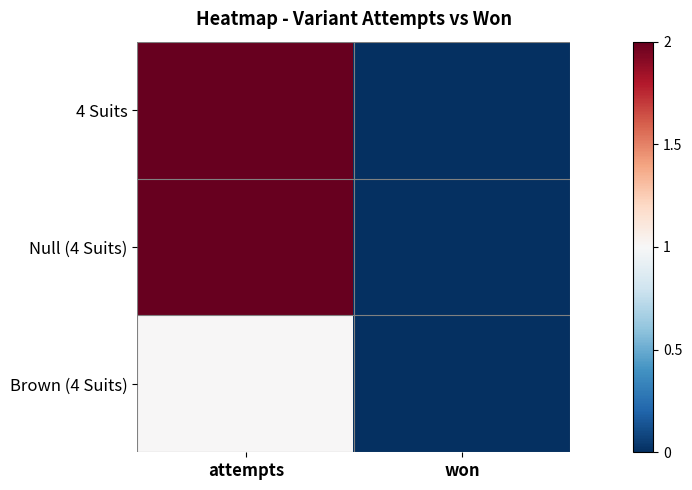

At which category is the sum across all series the highest?

attempts